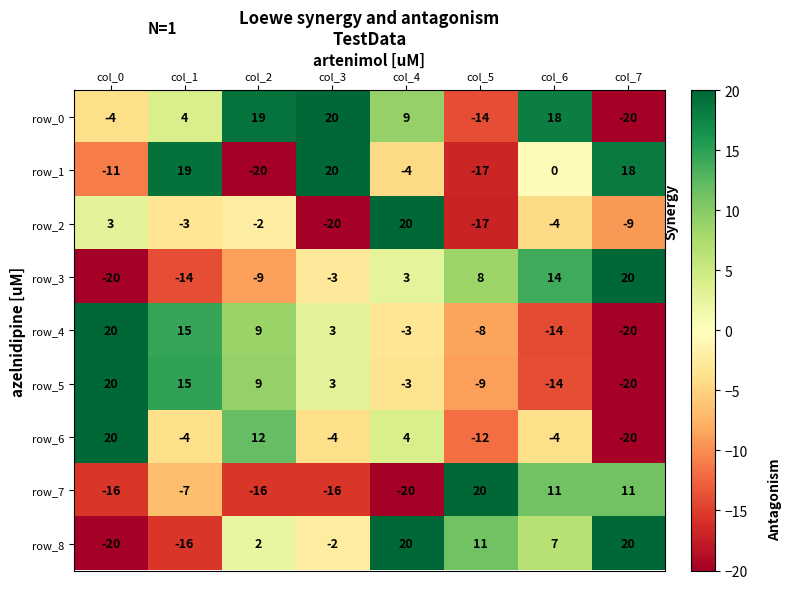

Count the number of categories in the chart.

8